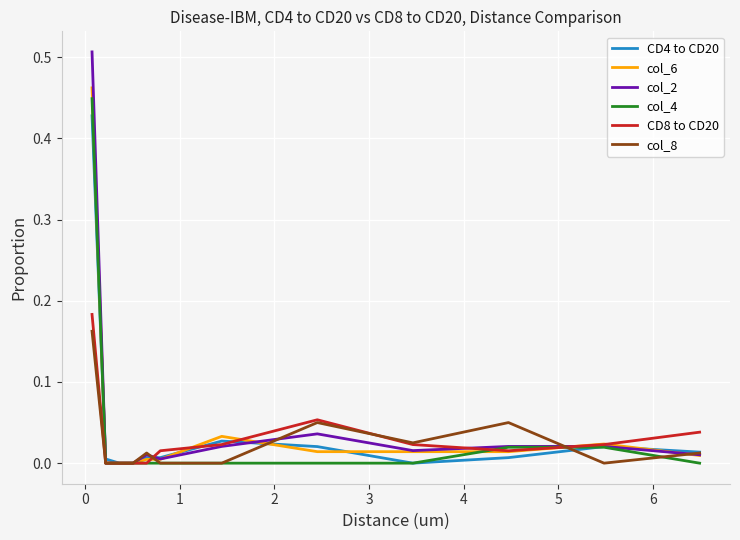

Which series has the largest range (max minus min)?

col_2